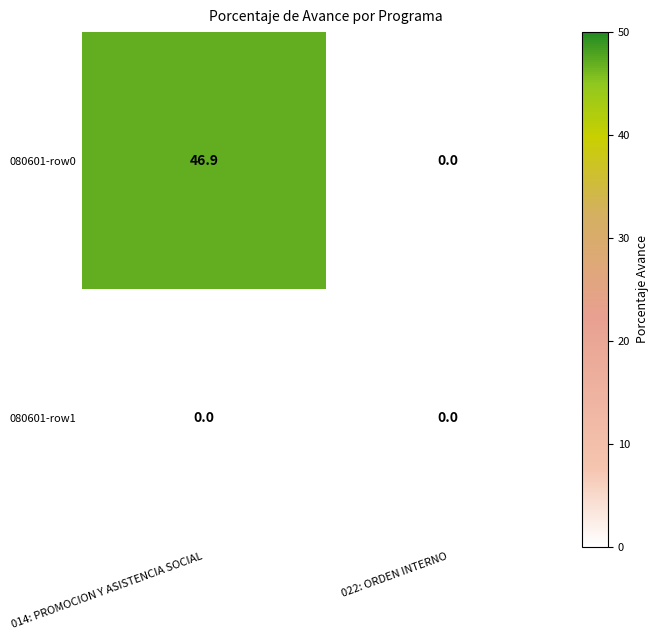

Which series has the largest total across all categories?

080601-row0